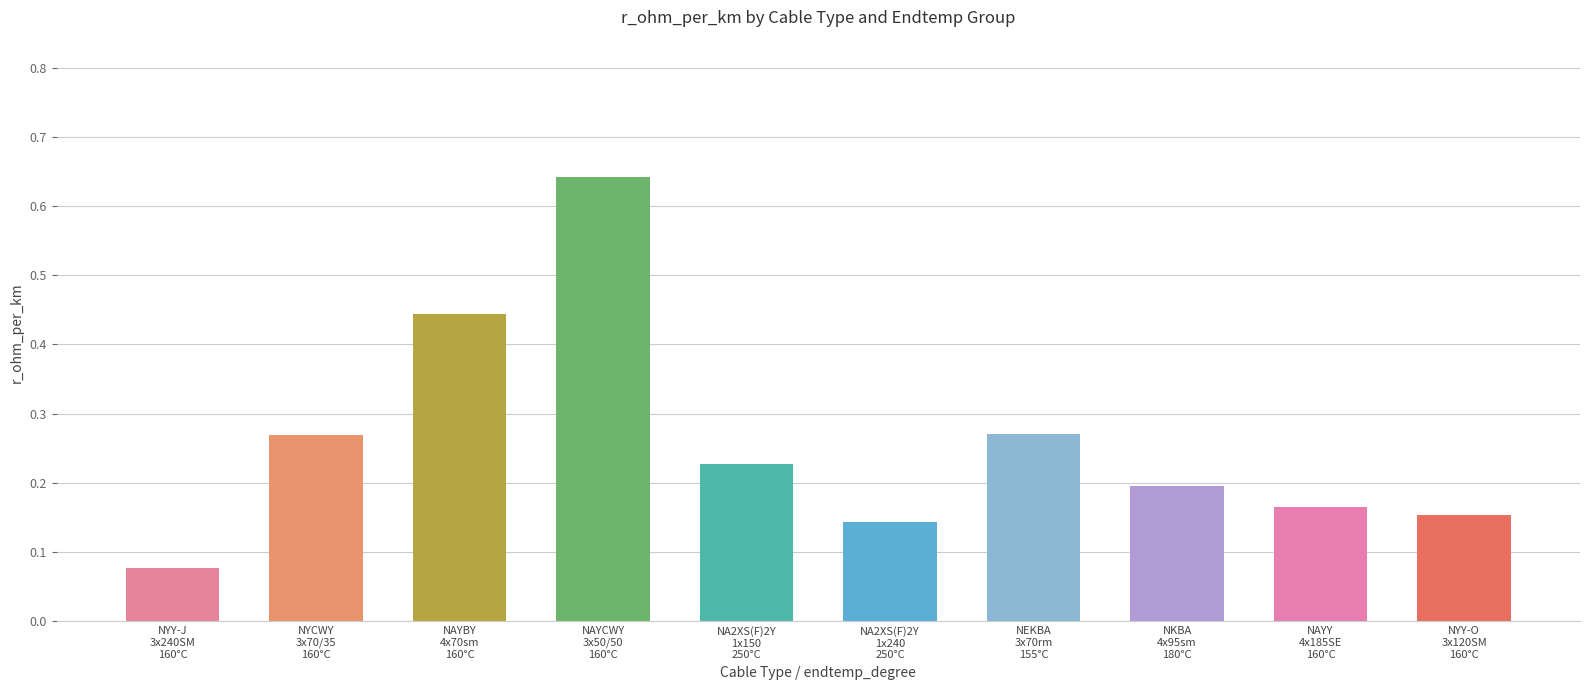

How many values are between 0 and 1?

10